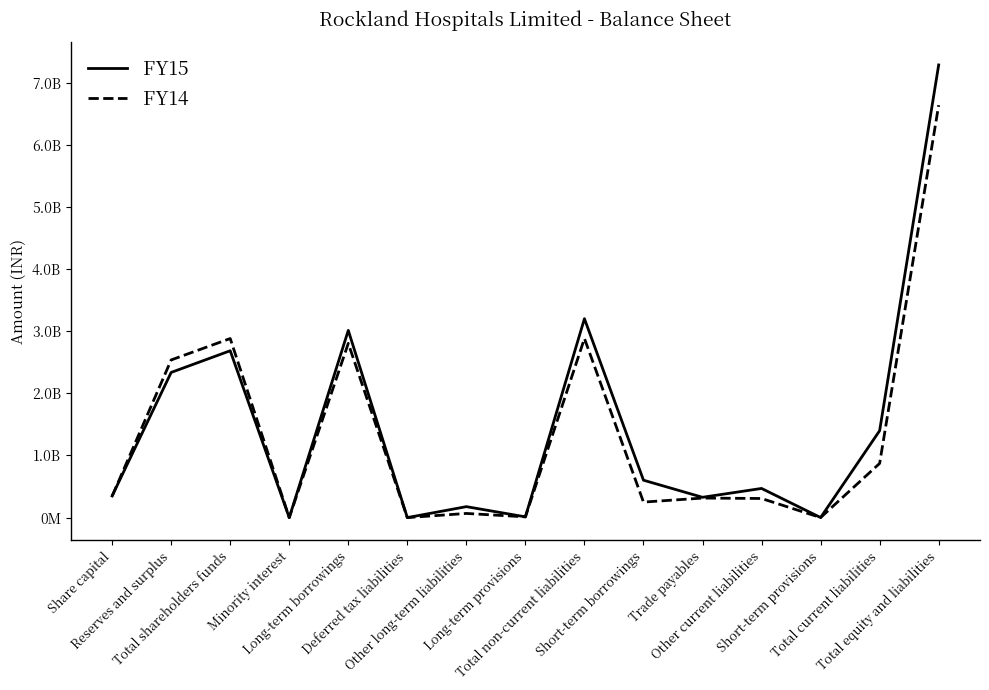

Between which two adjacent categories do FY14 and FY15 first intersect?

Share capital and Reserves and surplus